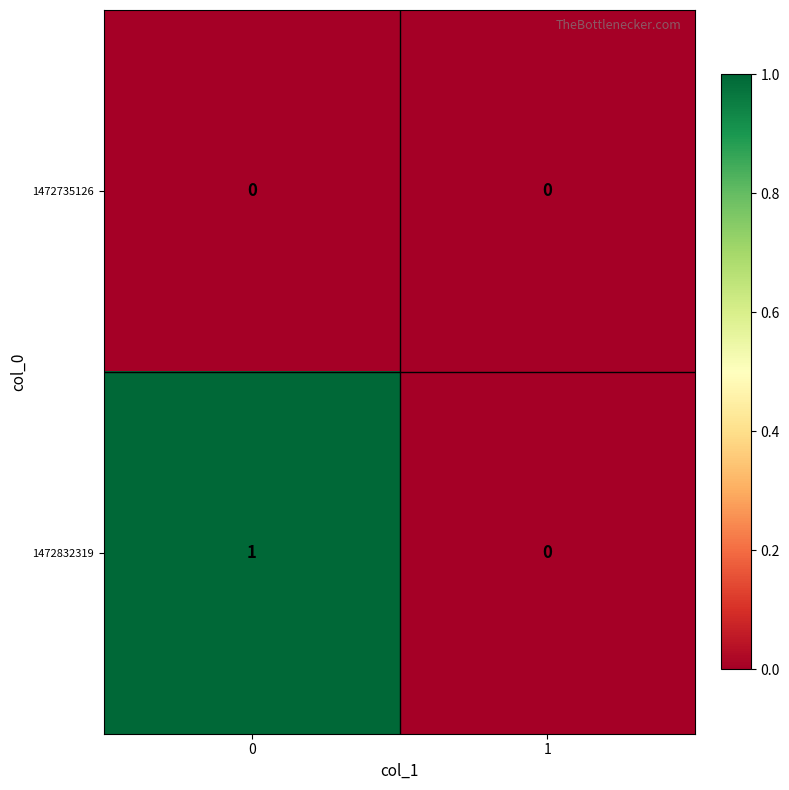

Rank the series by their maximum value, from lowest to highest.

1472735126, 1472832319